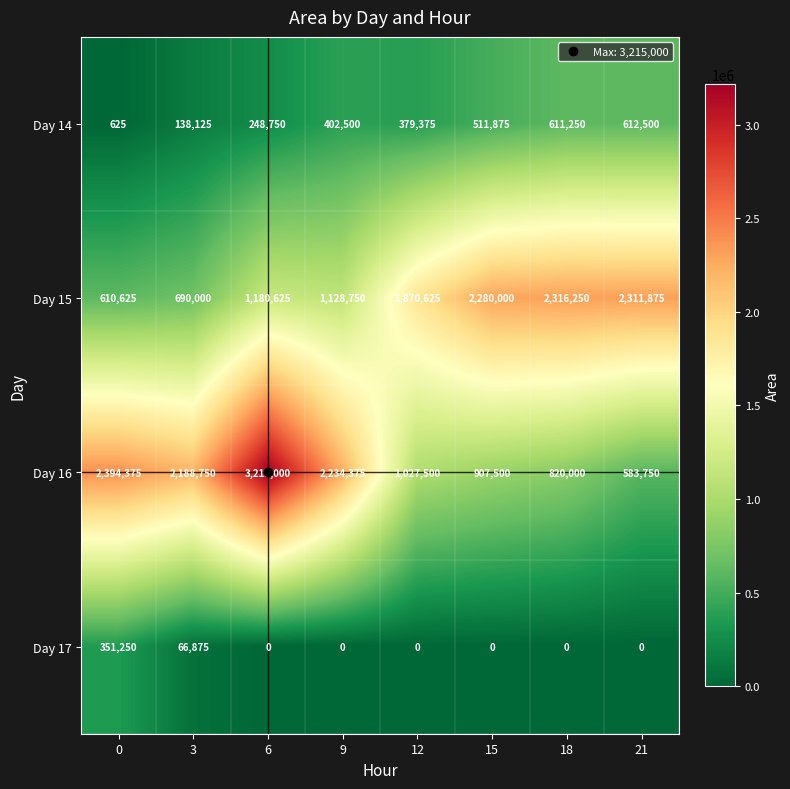

How many data points in Day 17 are above 0?

2